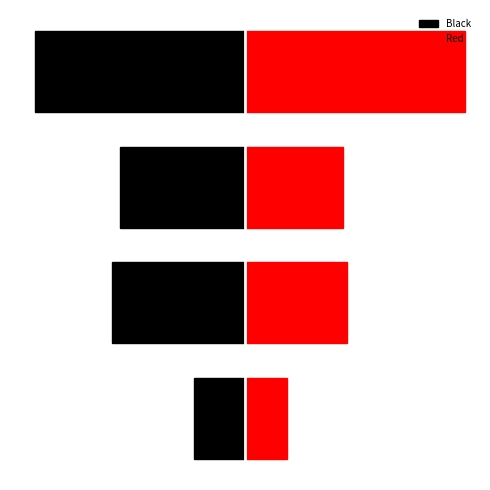

What is the average value of the Red series?

3.9